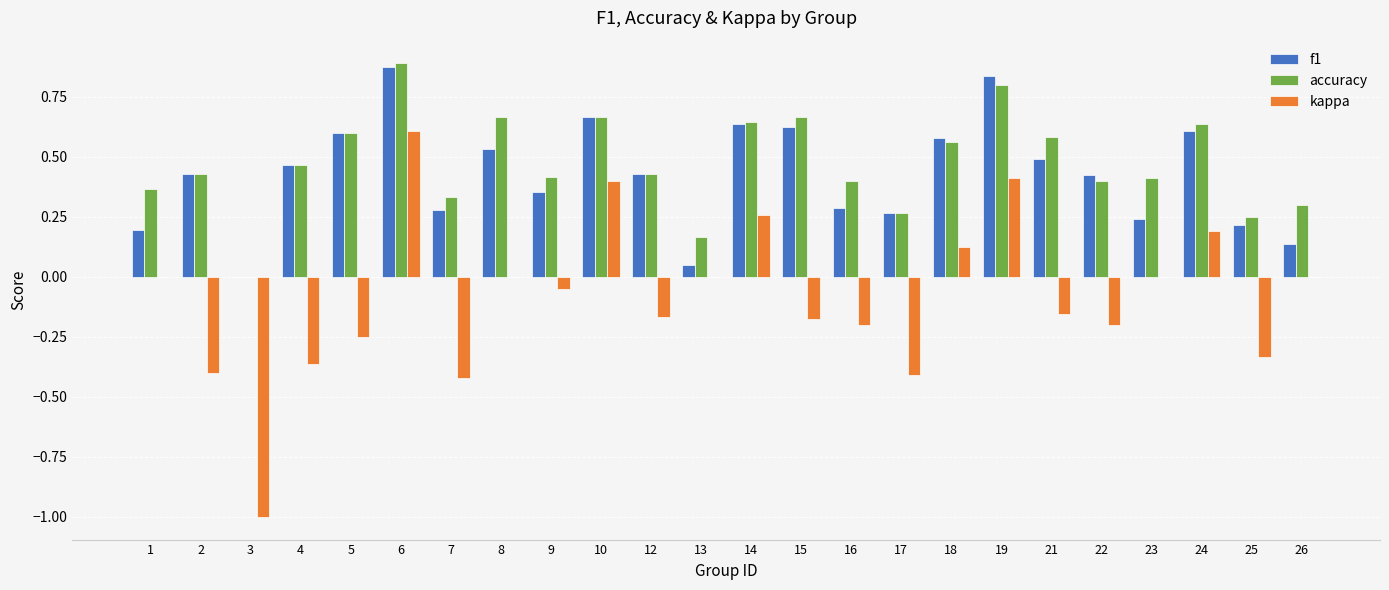

Which series changed the most between 14 and 16?

kappa